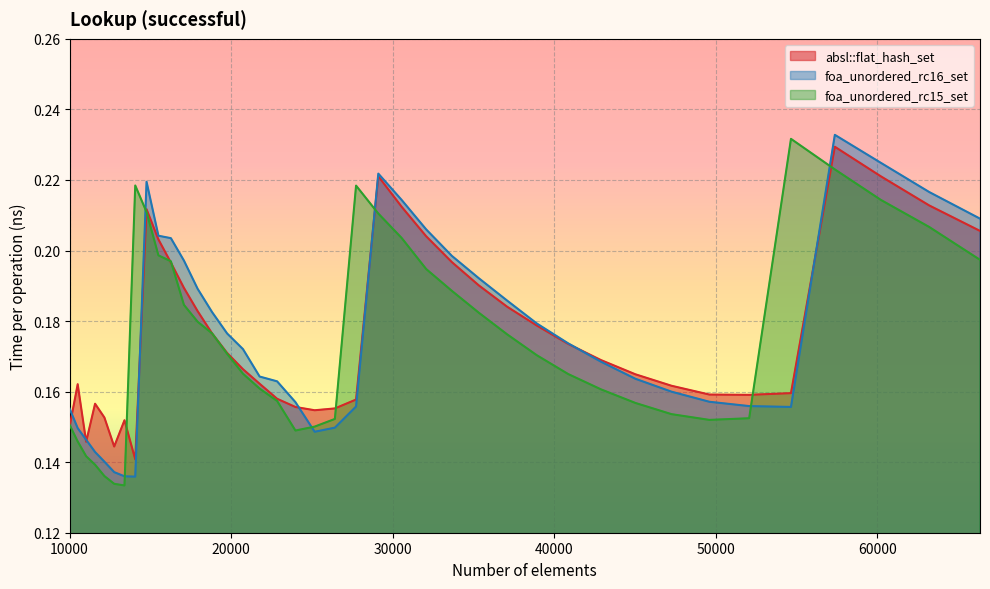

How many times do foa_unordered_rc16_set and absl::flat_hash_set cross each other?

8